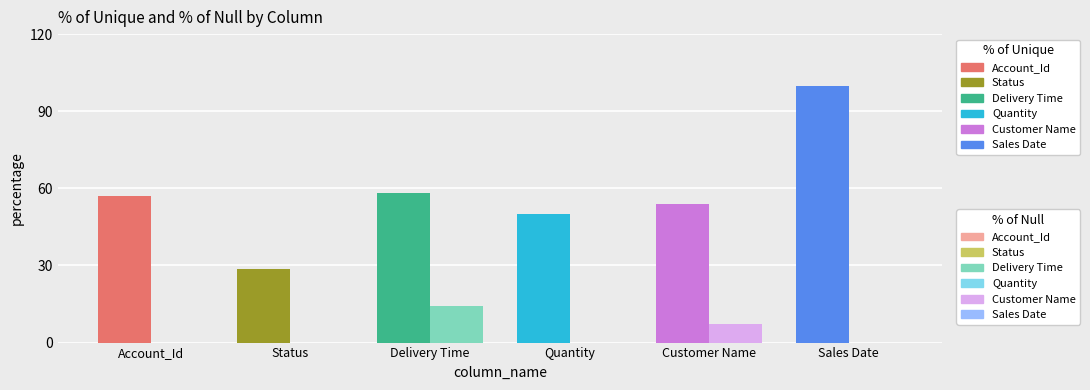

Which has a higher value, Delivery Time or Customer Name?

Delivery Time